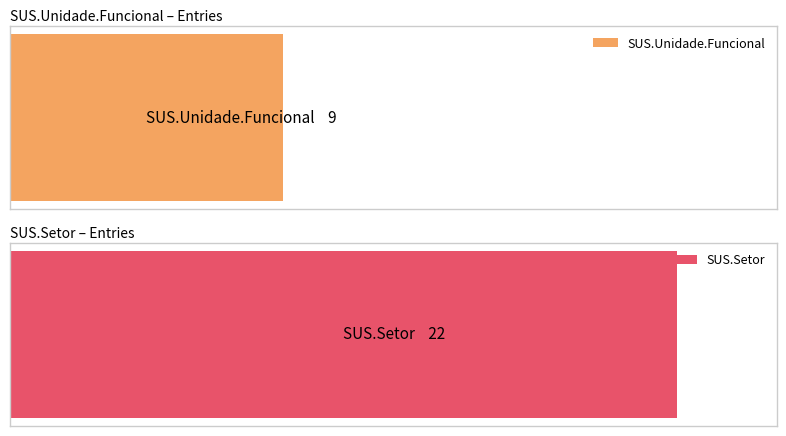

Rank the categories by value from lowest to highest.

SUS.Unidade.Funcional, SUS.Setor